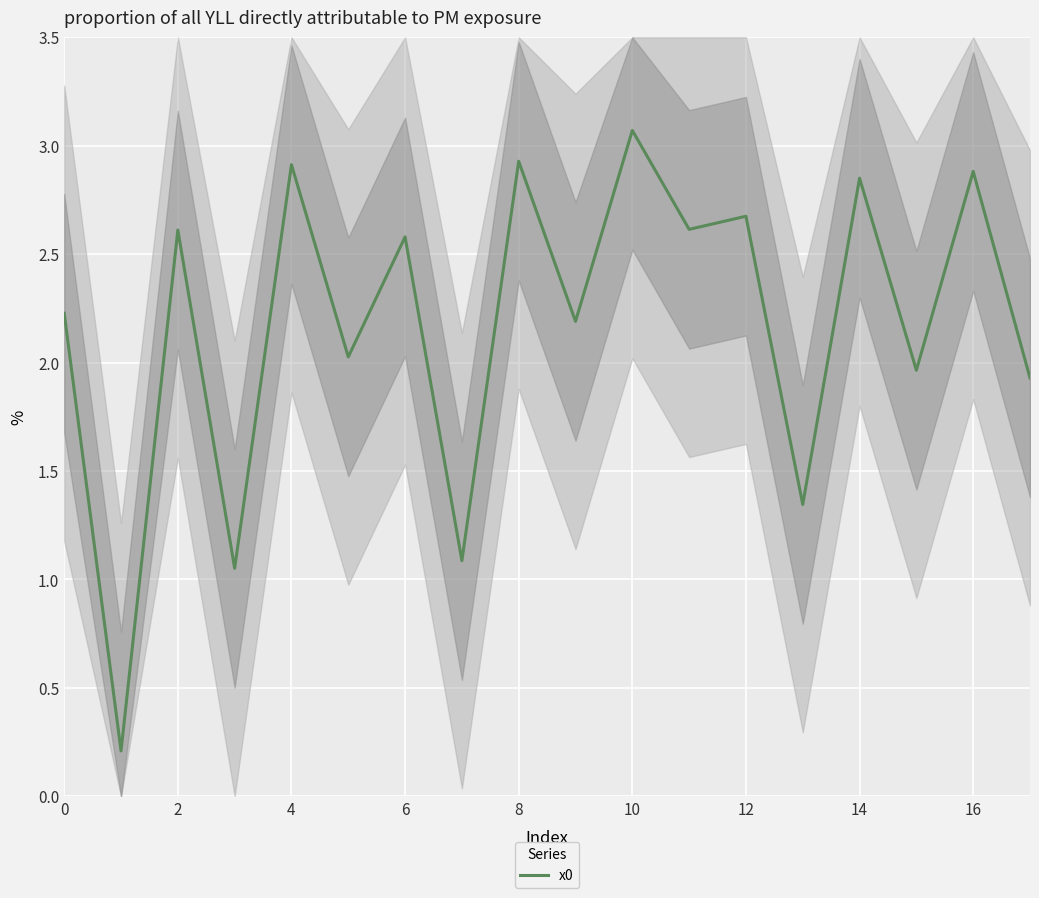

What is the maximum value for x0?

3.1